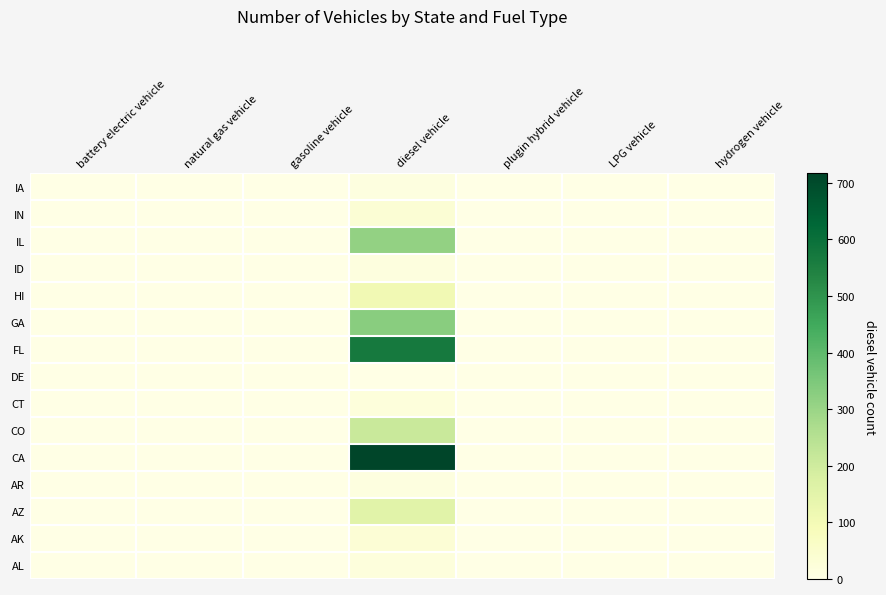

At which category is the sum across all series the highest?

diesel vehicle